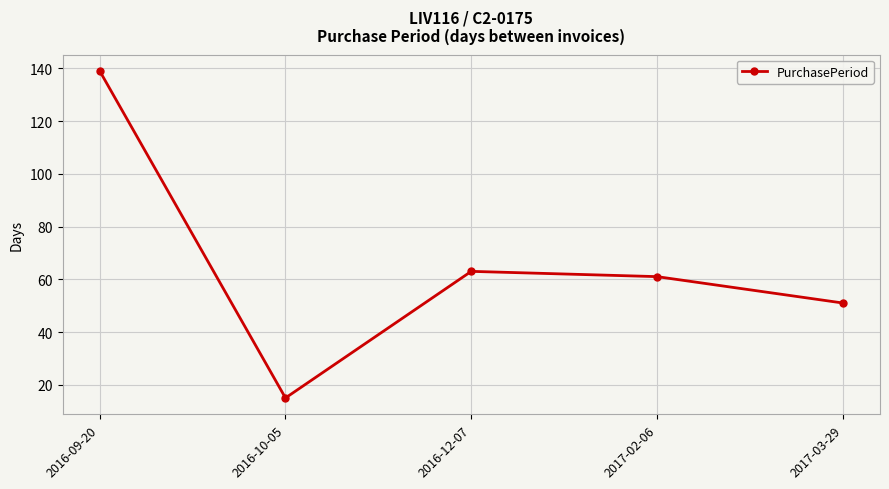

What is the value of the 1st point from the left?

139